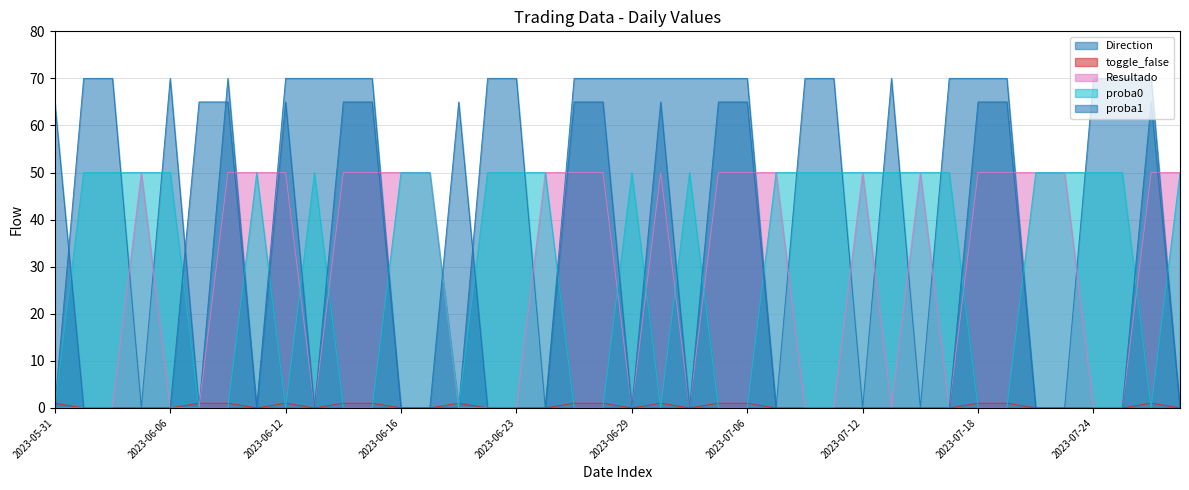

How many lines are shown in the chart?

5